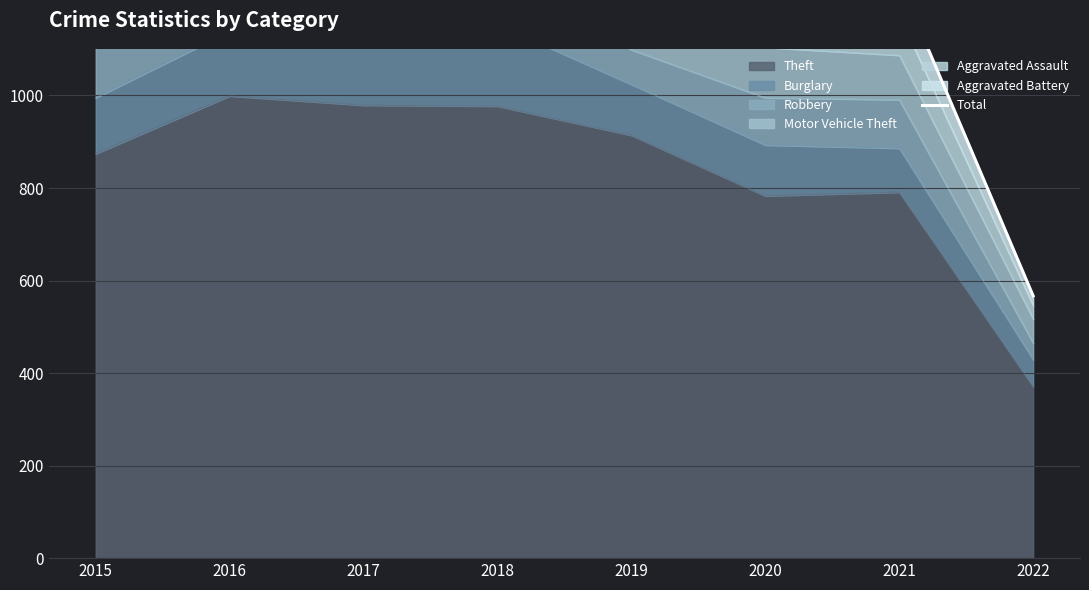

Read the value at 2015, to the nearest 50.

1400